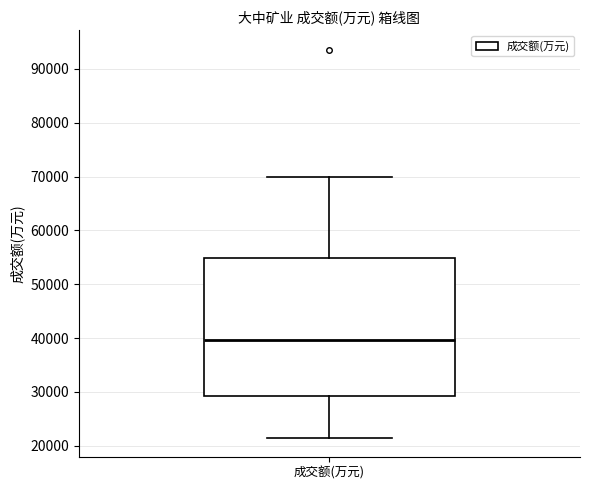

Where is the upper edge of the box for 成交额(万元) on the y-axis? The values are not printed on the chart, so give them approximately, as read against the axis.

55000